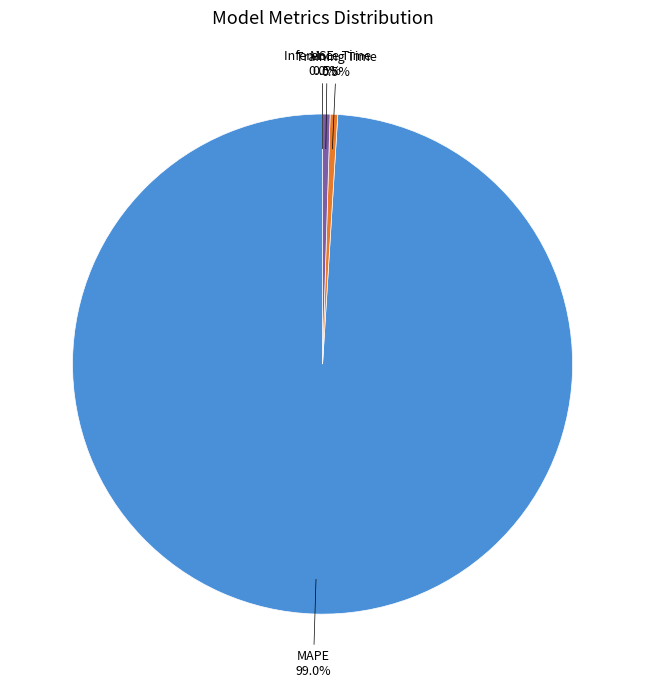

Is there a majority slice in this chart?

Yes